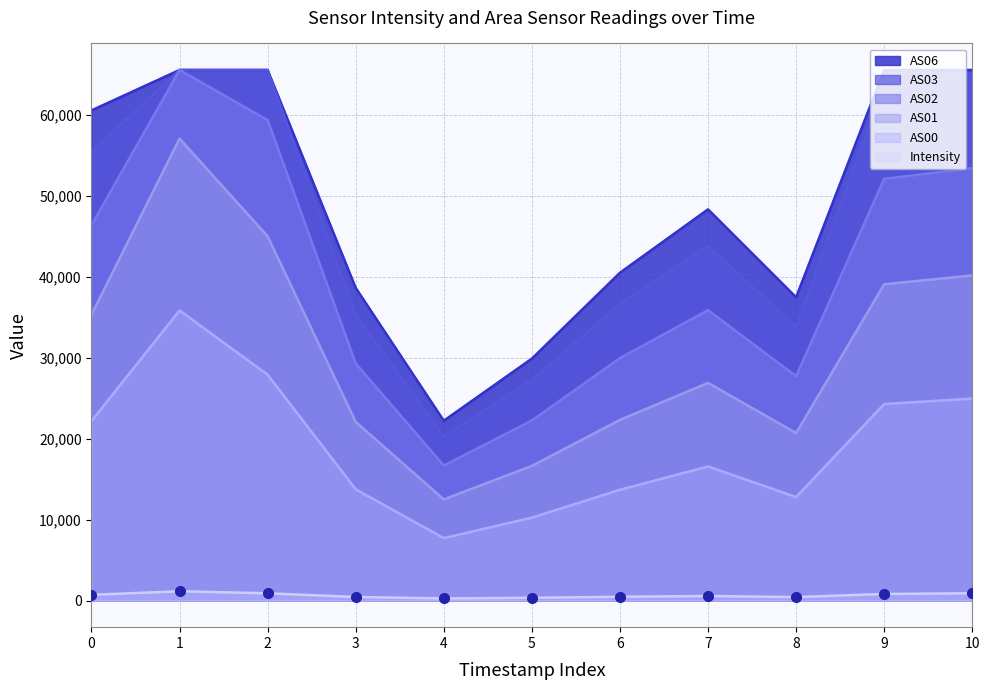

Which series has the widest spread of values?

AS02